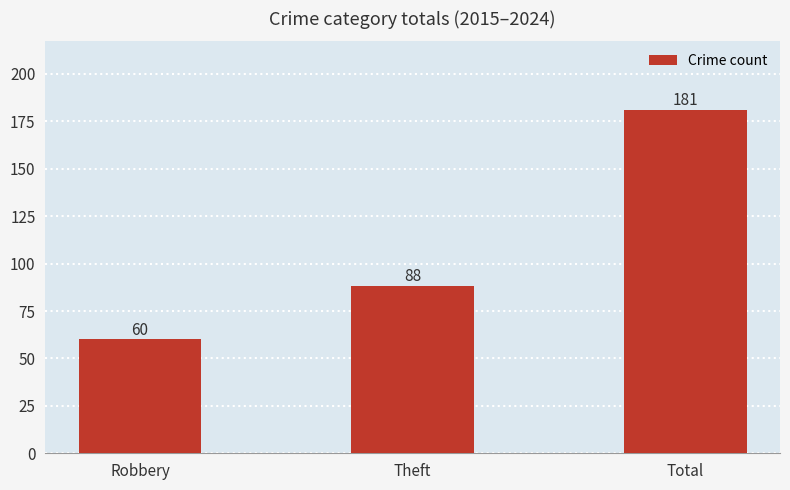

Approximately how many times larger is the value at Robbery compared to Total?

0.3